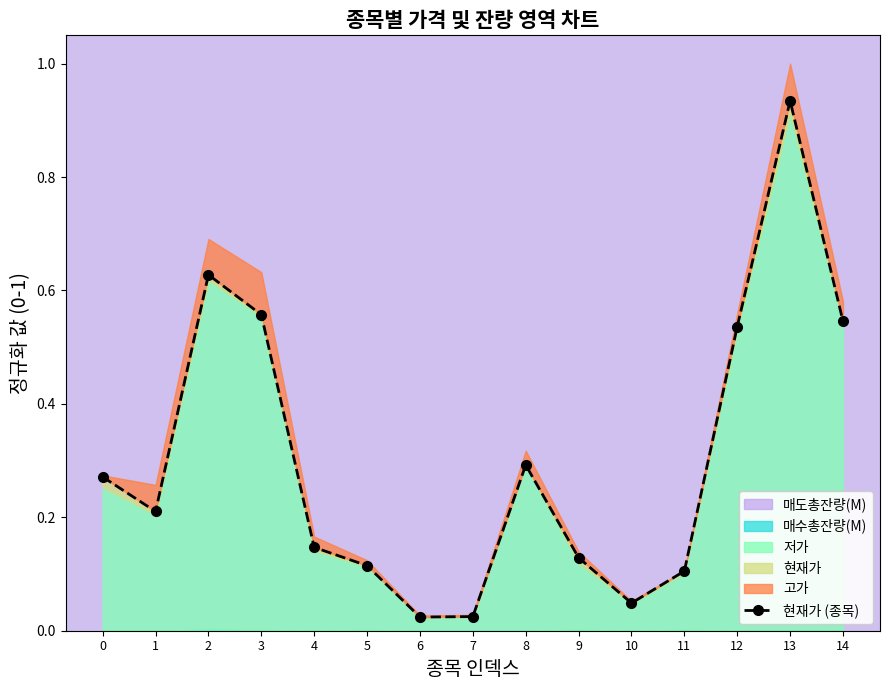

At which category does the data reach its first local valley?

1